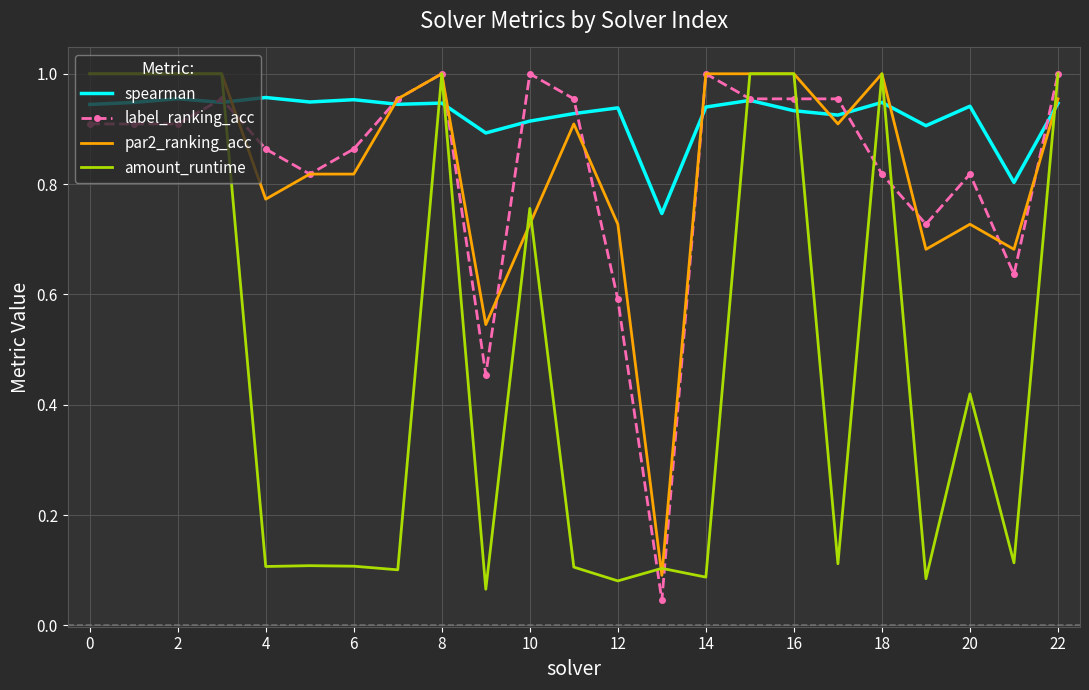

What is the highest value of the amount_runtime series?

1.0